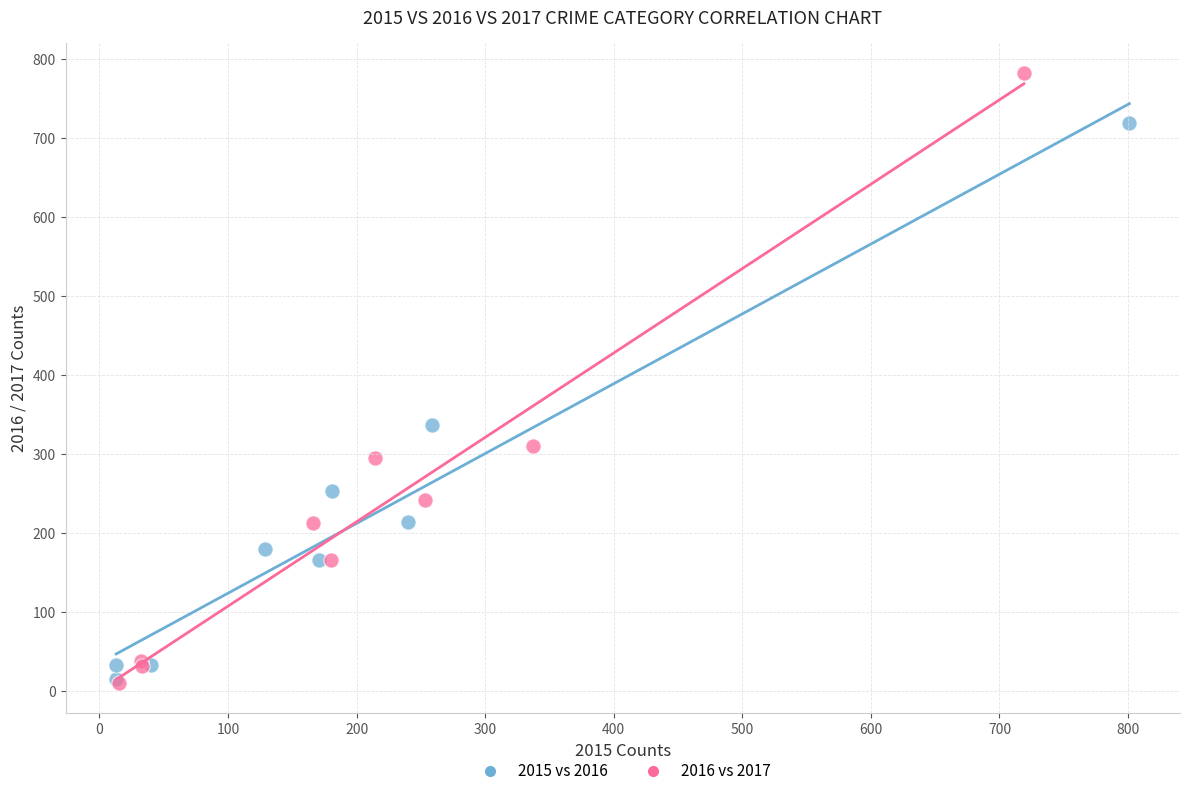

What are all the series names shown in the legend?

2015 vs 2016, 2016 vs 2017